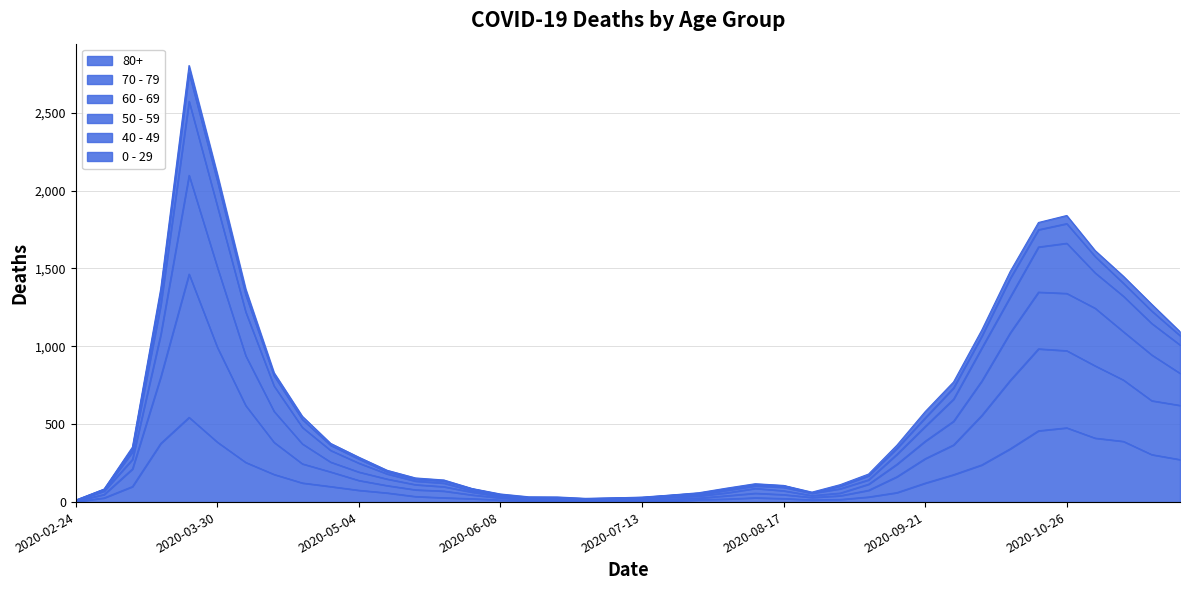

Does the chart have visible grid lines?

Yes